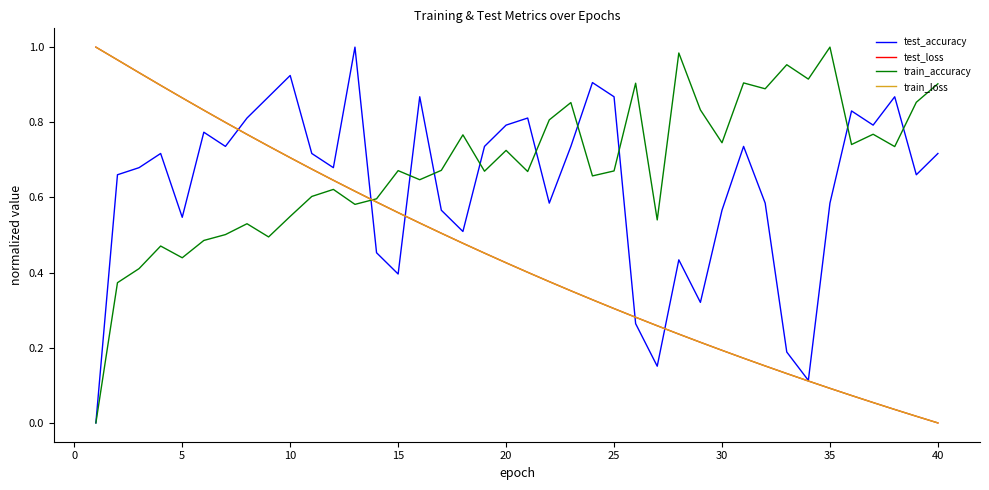

How many categories are shown in the chart?

40